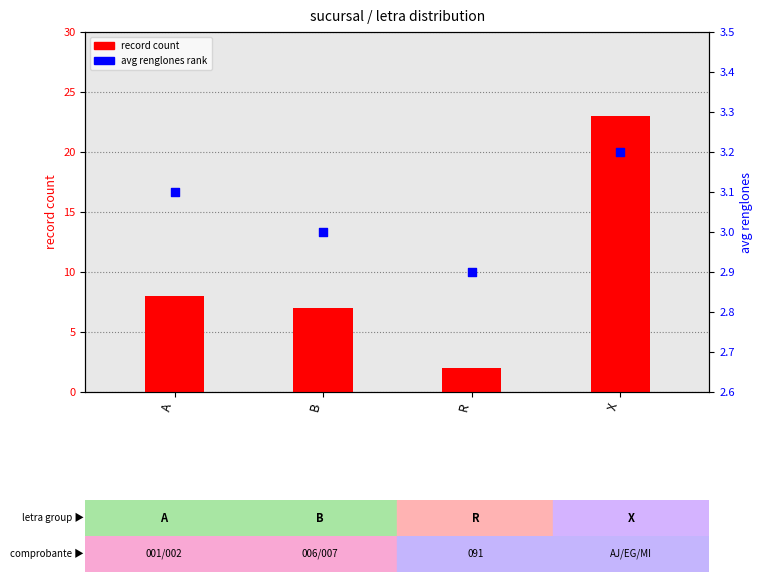

At which category is the sum across all series the highest?

X